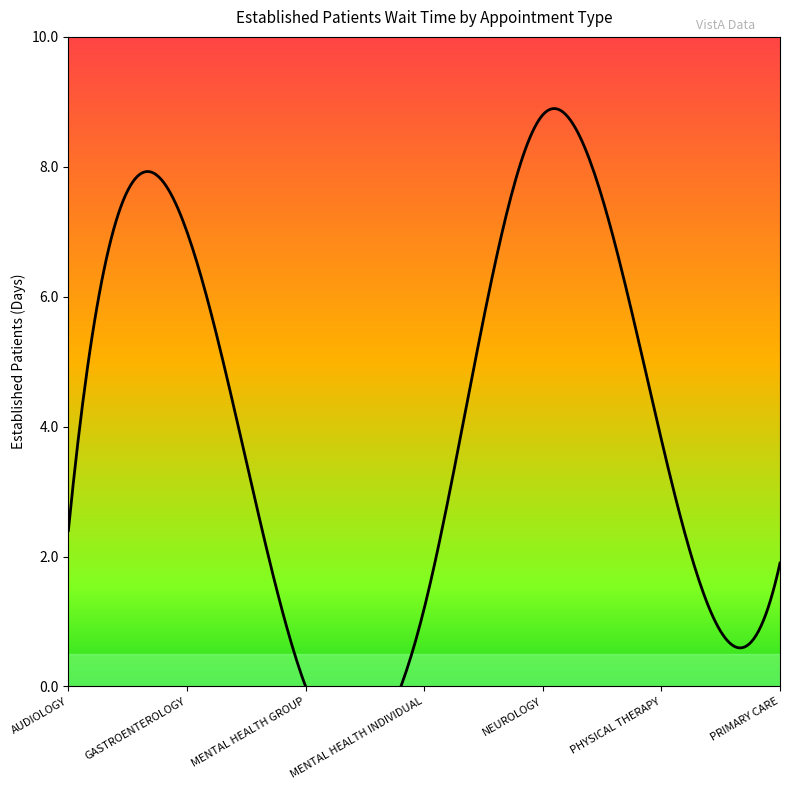

The chart shows a value of 0.0 at MENTAL HEALTH GROUP. True or false?

True